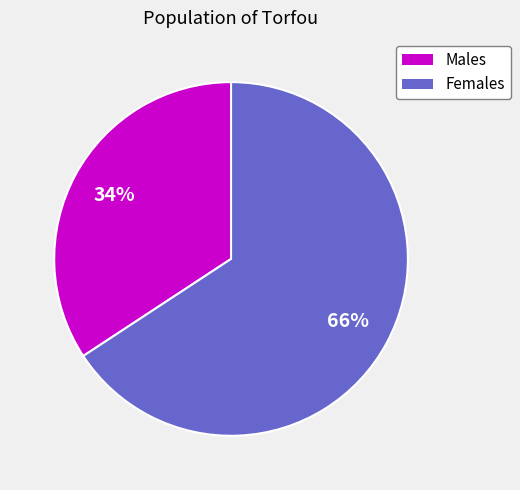

Is there a majority slice in this chart?

Yes